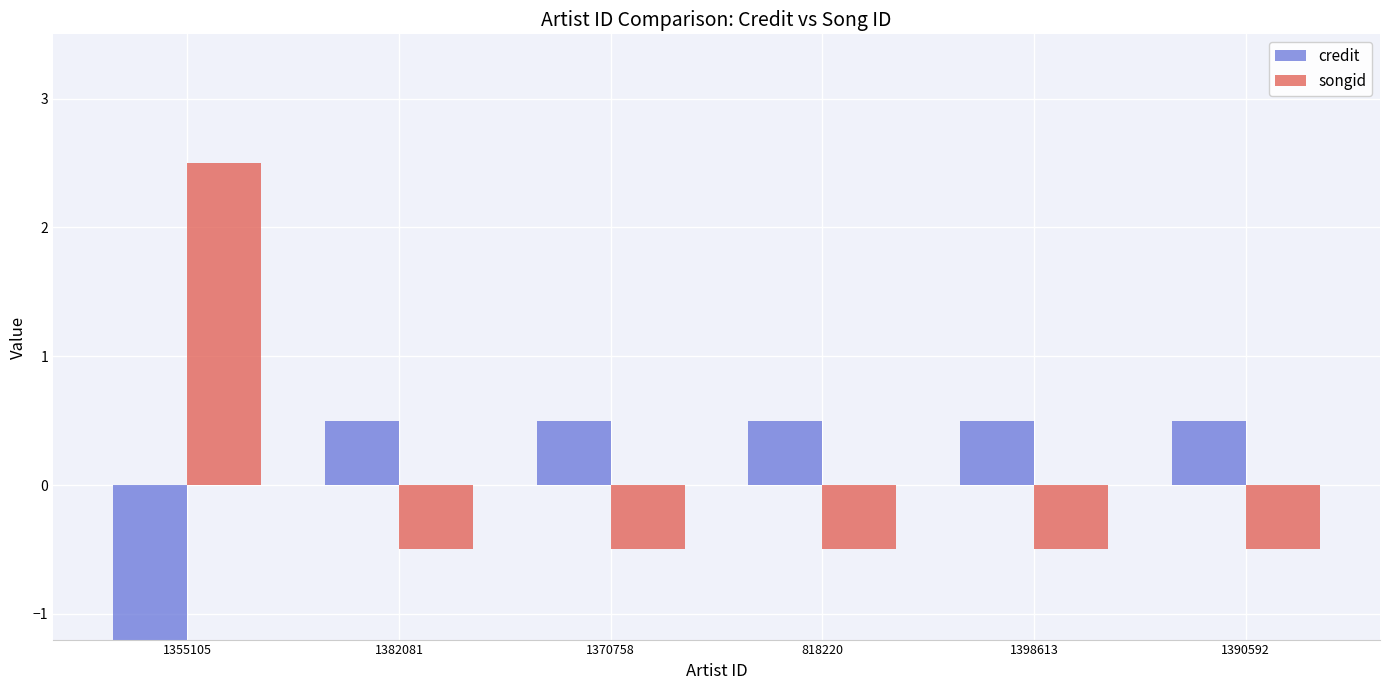

What is the value of the songid bar at the 6th from the left?

-0.5